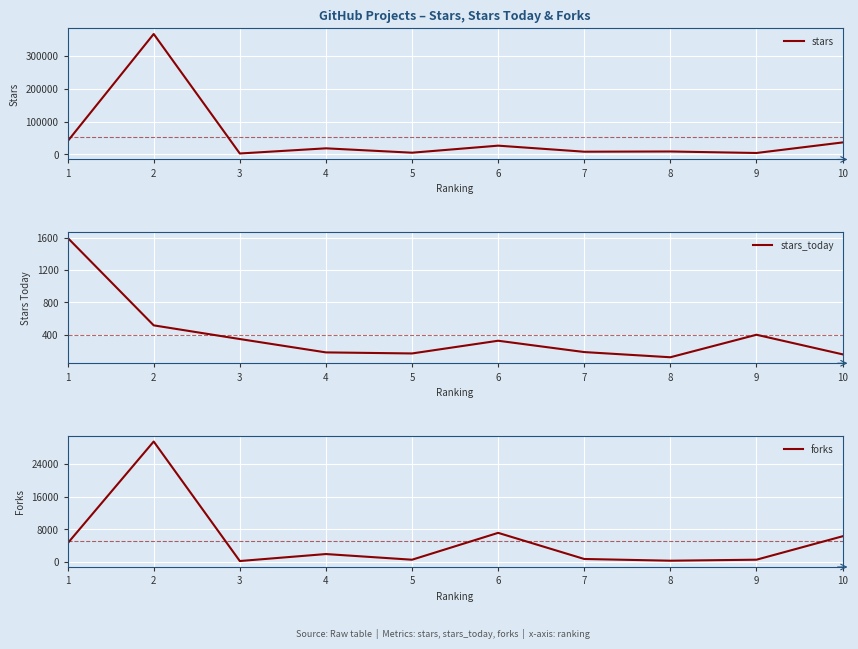

Does the chart display data point markers on the line(s)?

No